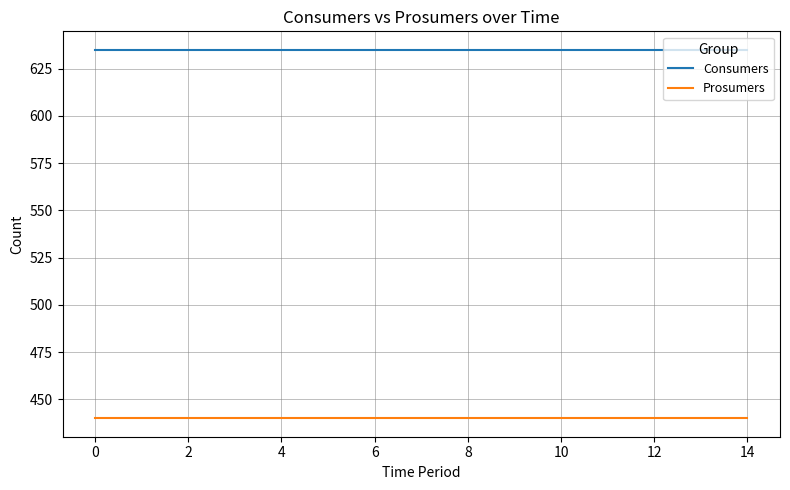

Count the number of categories in the chart.

15